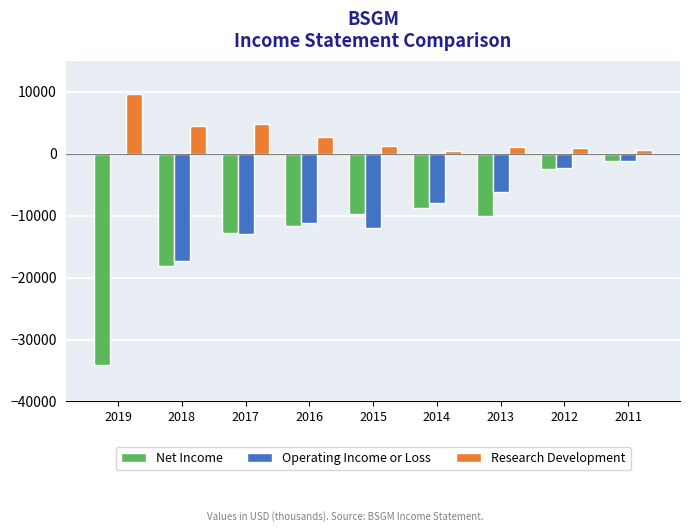

What is the maximum value for Research Development?

9700